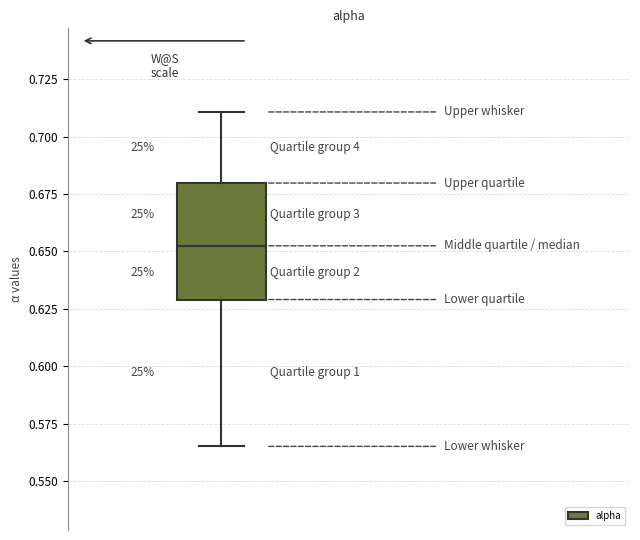

Transcribe this box plot: give where the median line is, the range the box spans, and where the two whiskers end, as read against the y-axis. The values are not printed on the chart, so give them approximately, as read against the axis.

median 0.650, box 0.630 to 0.680, whiskers 0.565 to 0.710